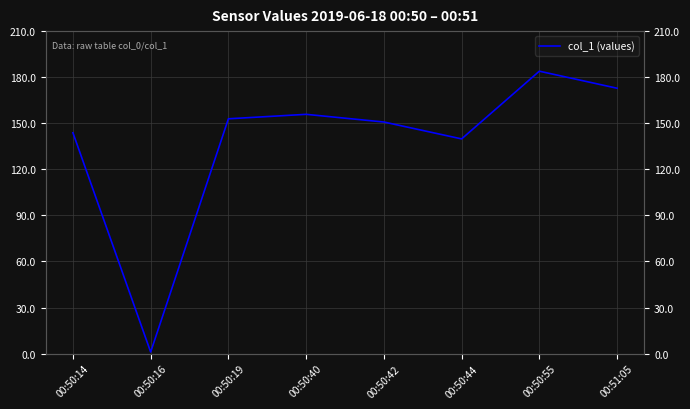

Reading left to right, list all the values displayed in this chart.

00:50:14=143.8	00:50:16=1.0	00:50:19=152.9	00:50:40=155.8	00:50:42=150.8	00:50:44=139.8	00:50:55=183.9	00:51:05=172.8